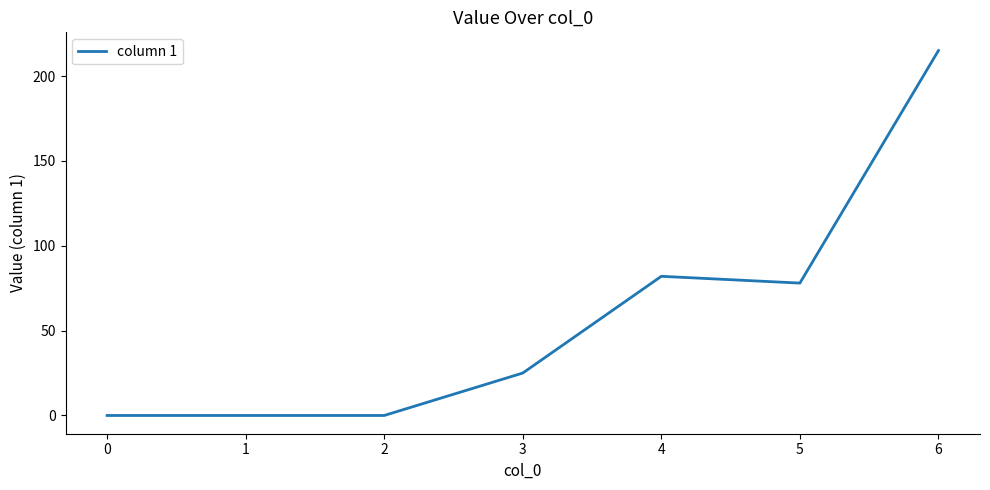

What is the greatest value displayed?

215